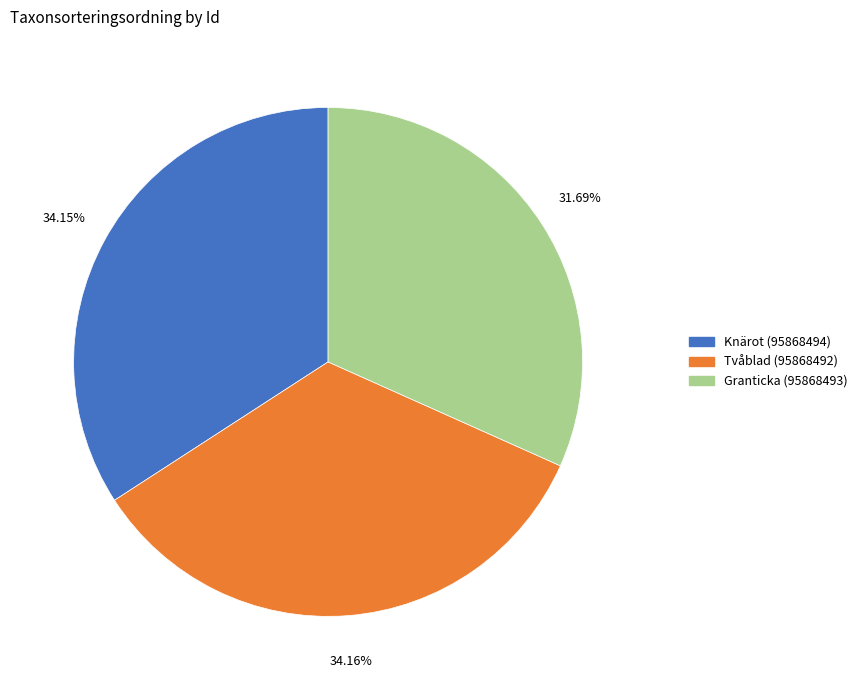

To the nearest percent, what is the average slice percentage?

33%